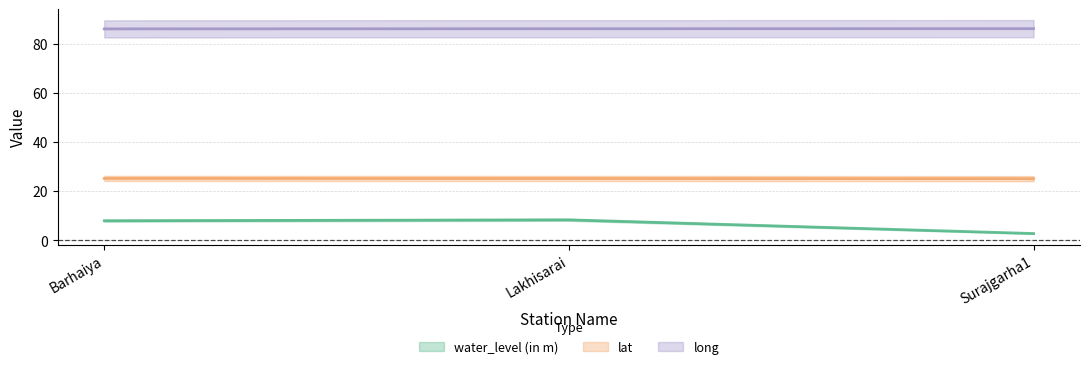

Which label corresponds to the smallest value in the chart?

Surajgarha1